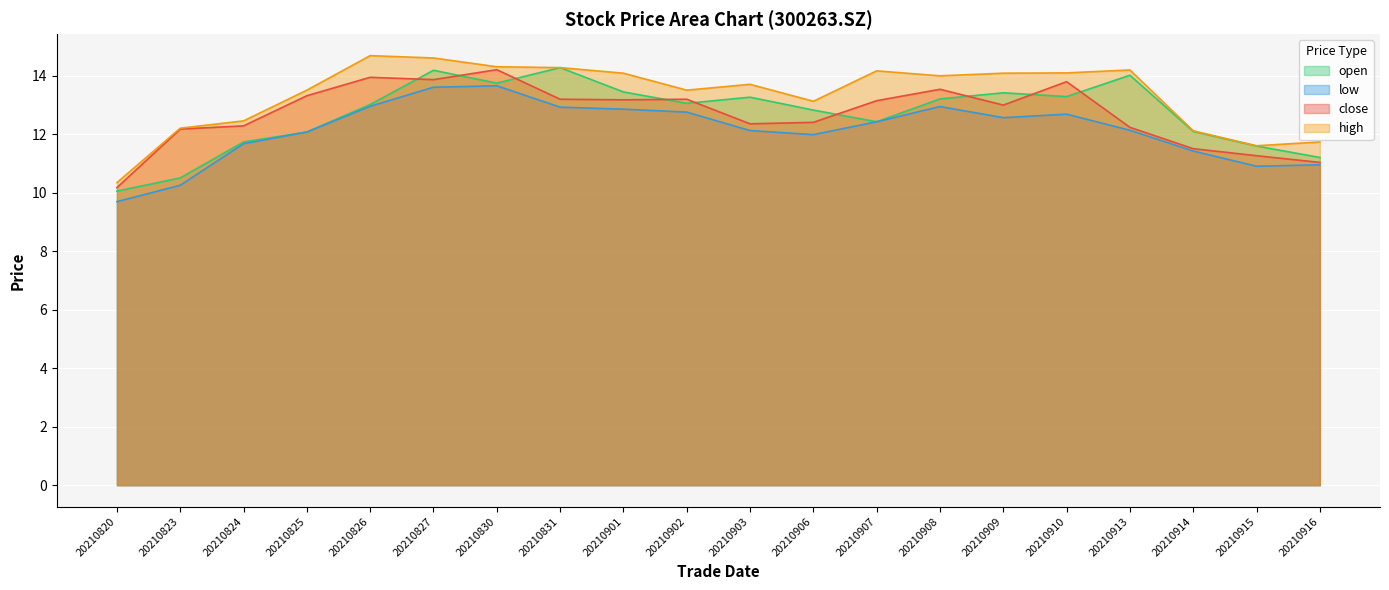

Which category has the lowest value in the open series?

20210820